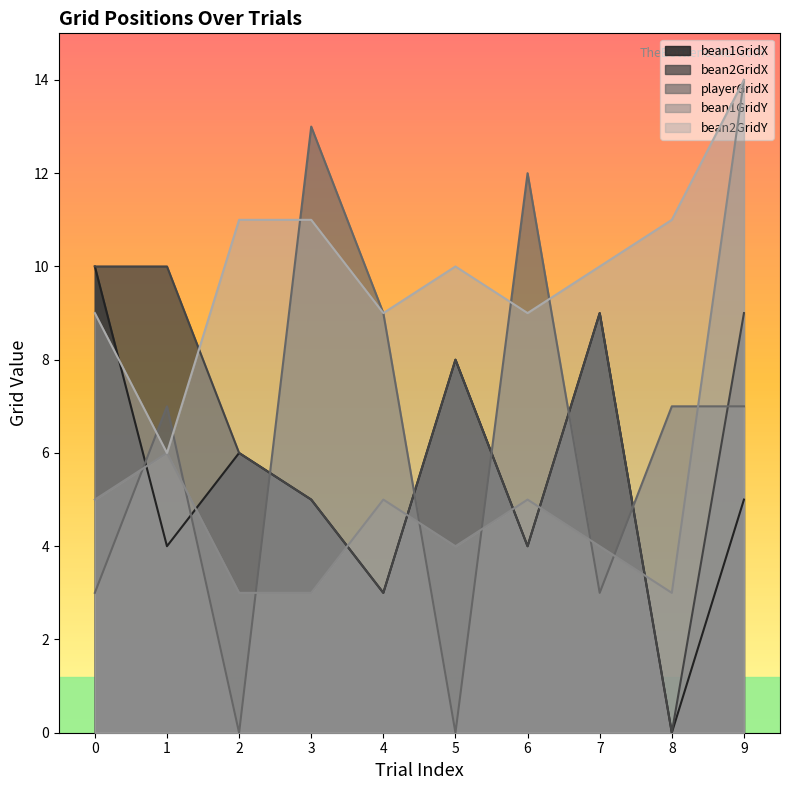

How many lines are shown in the chart?

5